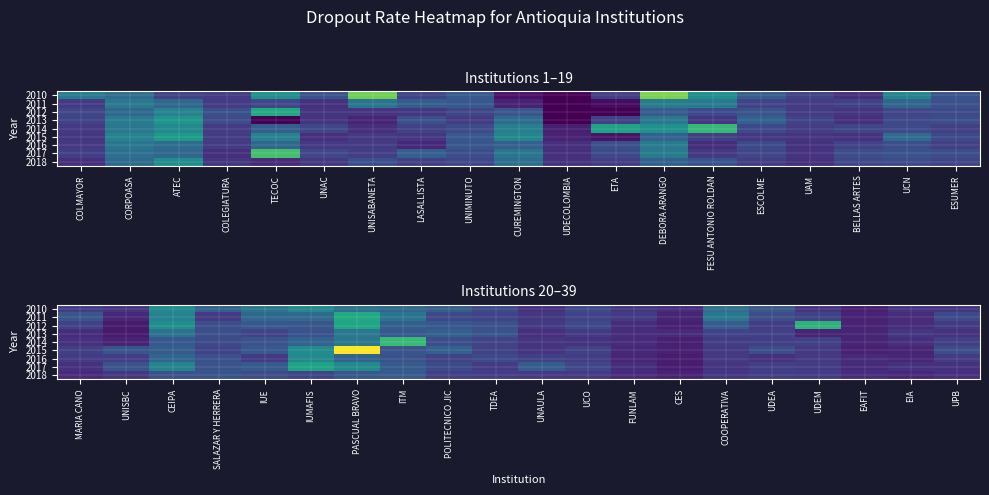

What is the spread (max minus min) of values at UDEM?

0.3